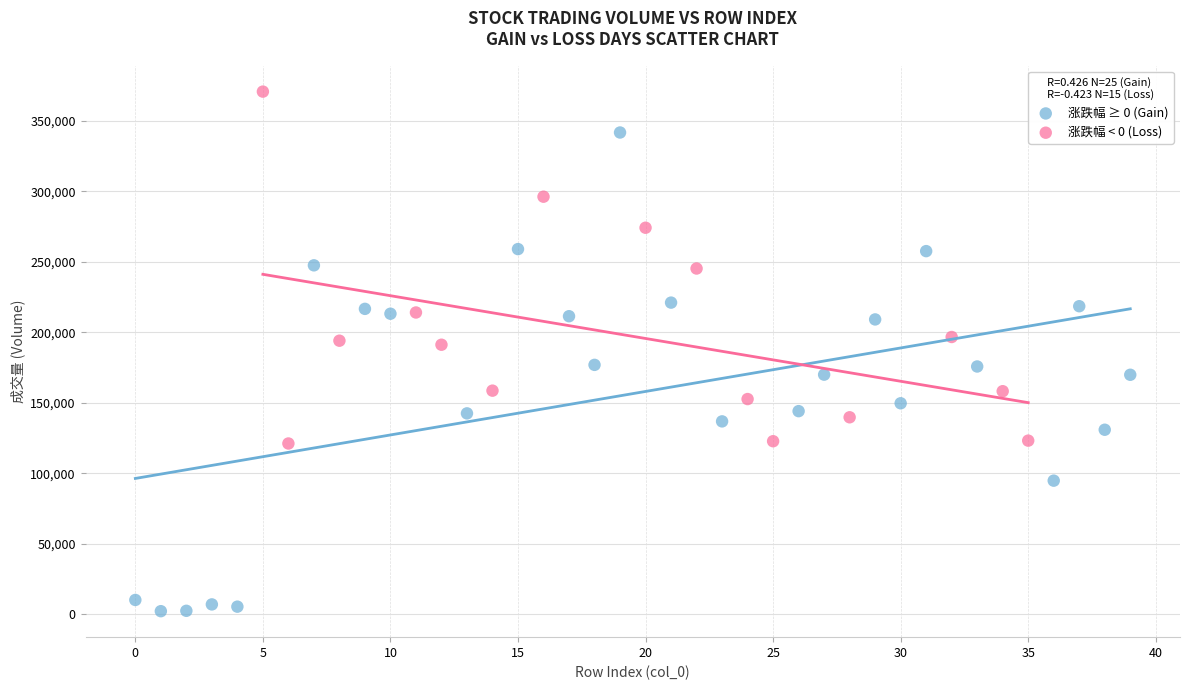

Which series reaches the minimum Y coordinate?

涨跌幅 ≥ 0 (Gain)